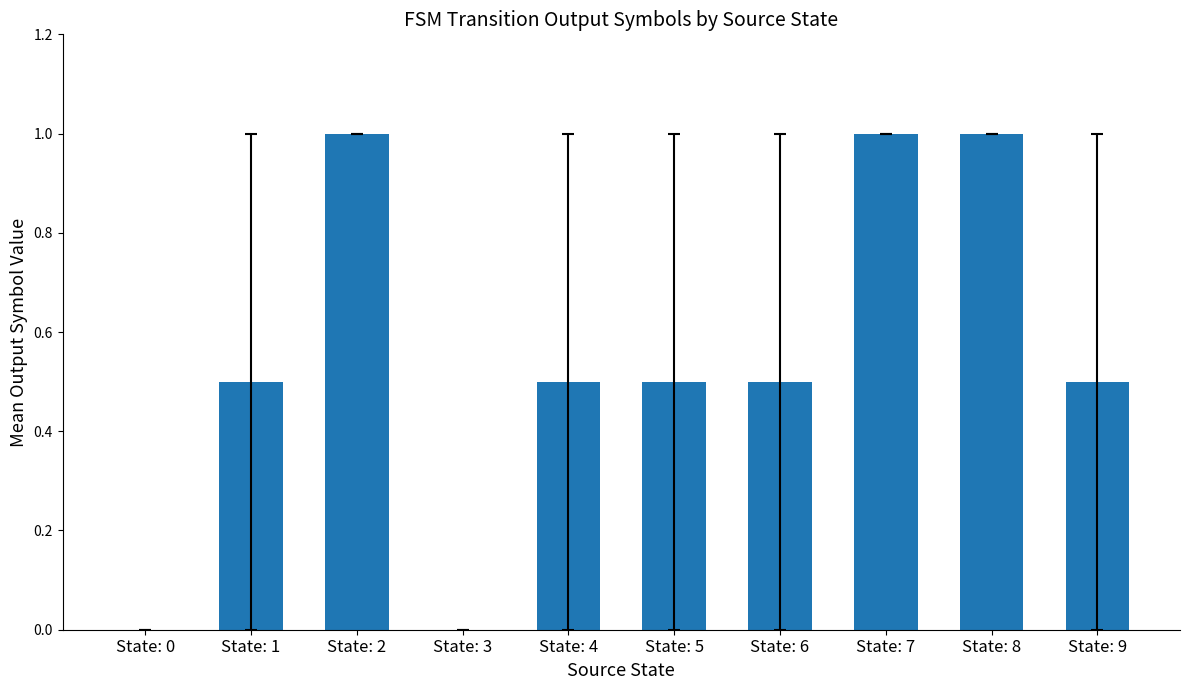

Read the value at State: 9.

0.5